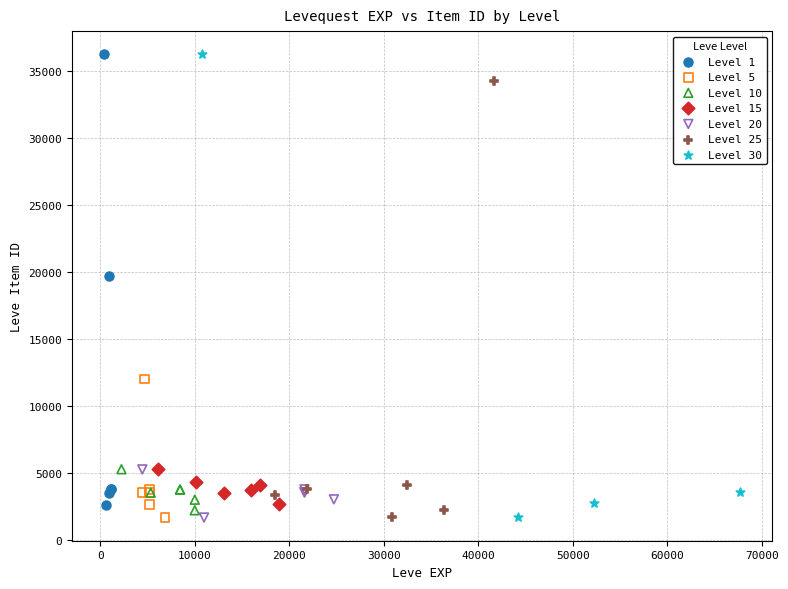

What are all the series names shown in the legend?

Level 1, Level 5, Level 10, Level 15, Level 20, Level 25, Level 30